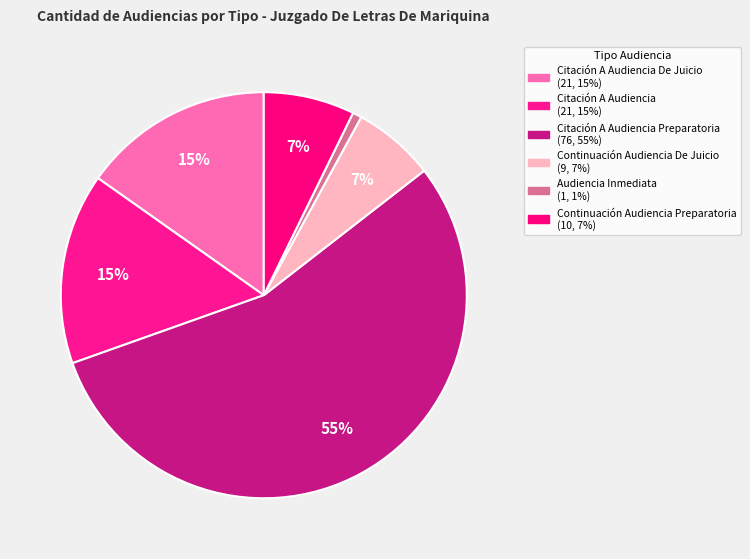

How many segments does this pie chart have?

6